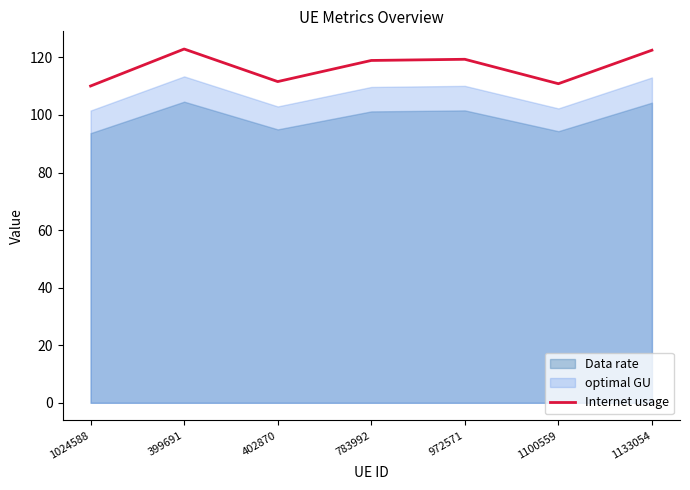

At which category does the chart reach its minimum across all series?

1024588